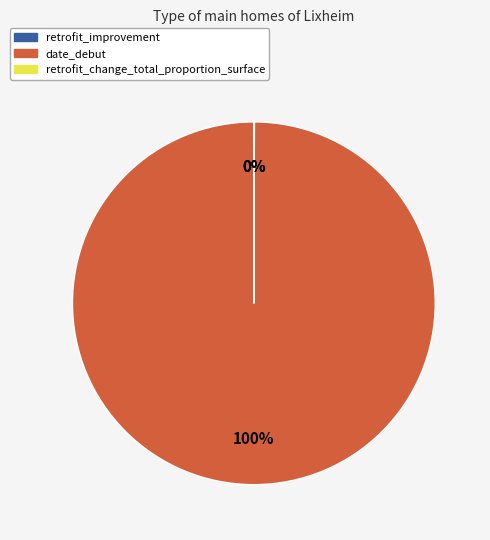

True or false: date_debut accounts for 100% of the total.

True